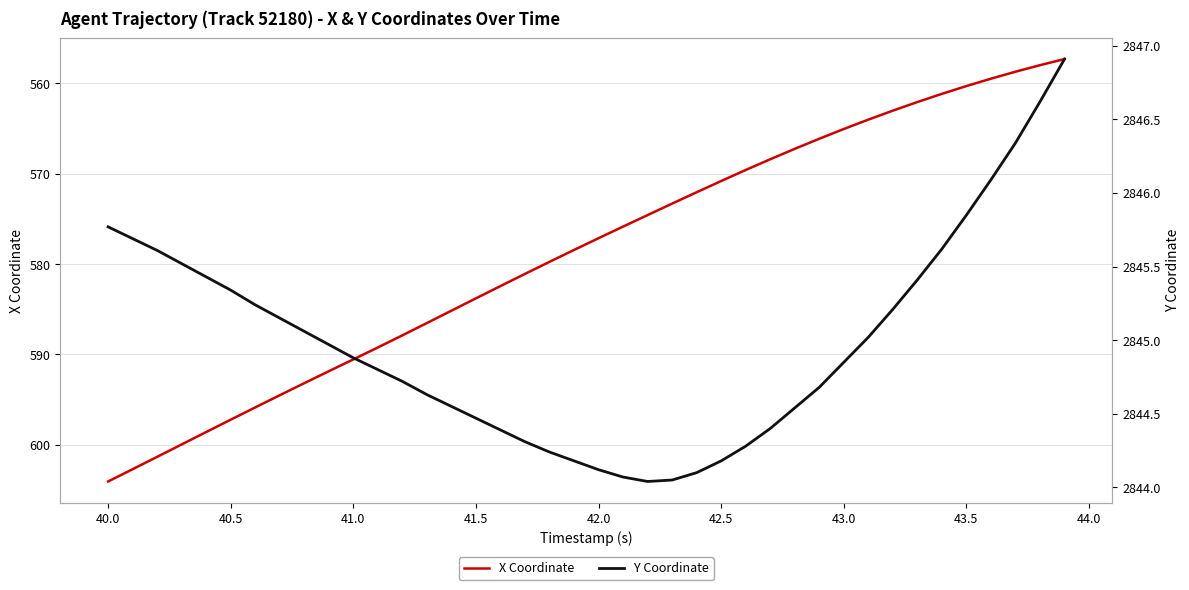

At how many categories does at least one series exceed 2175?

40